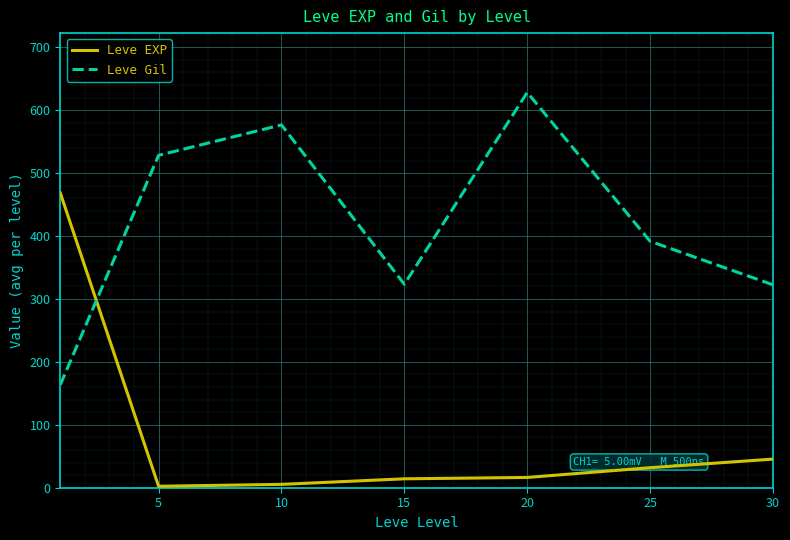

Which series has the largest total across all categories?

Leve Gil